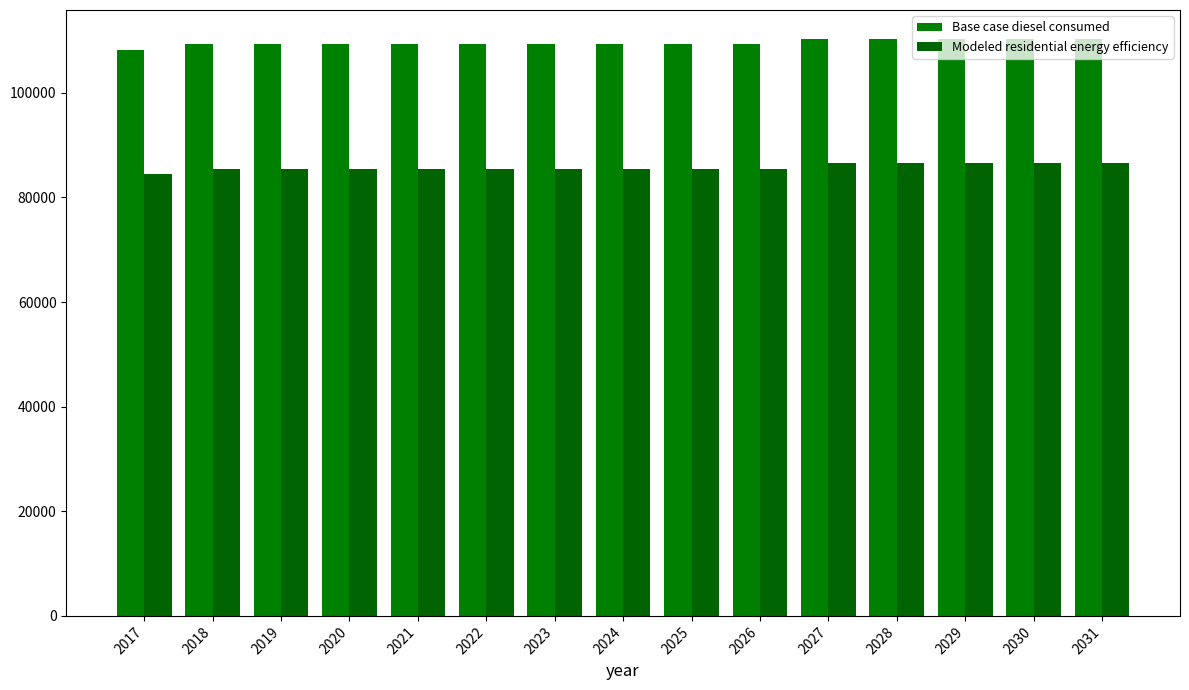

What is the difference between the maximum and minimum values in the Modeled residential energy efficiency series?

2045.1